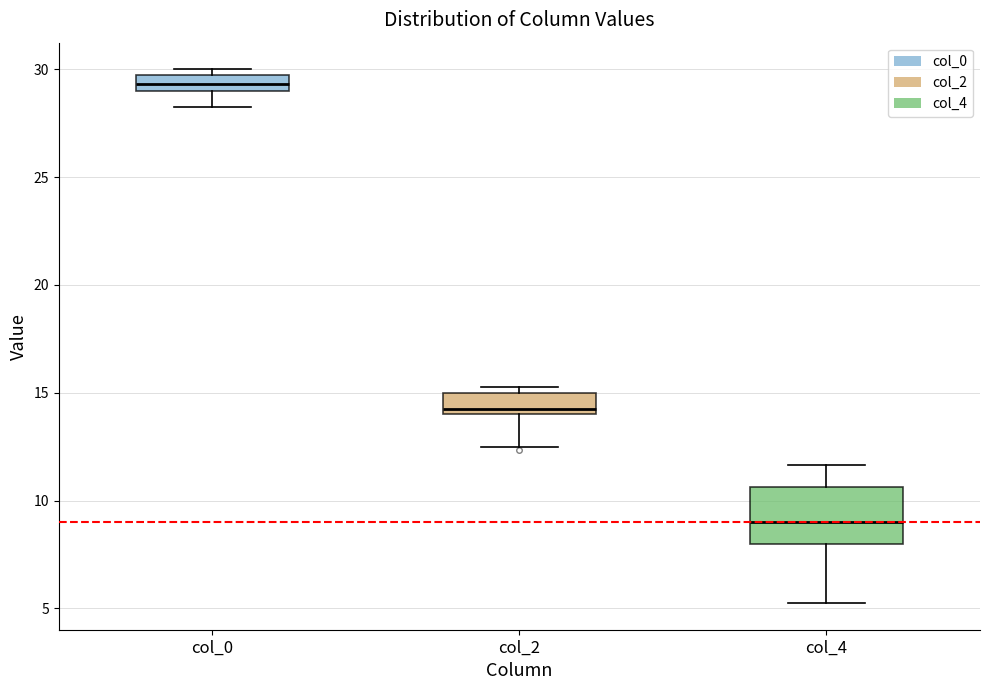

Which box has the highest median line?

col_0